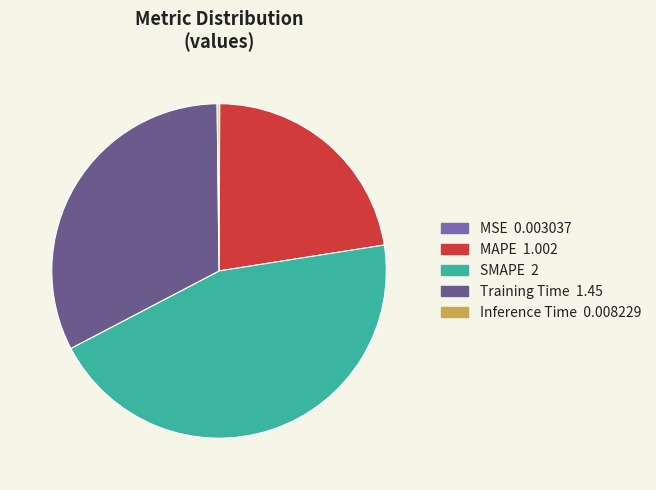

Which slice is the largest?

SMAPE